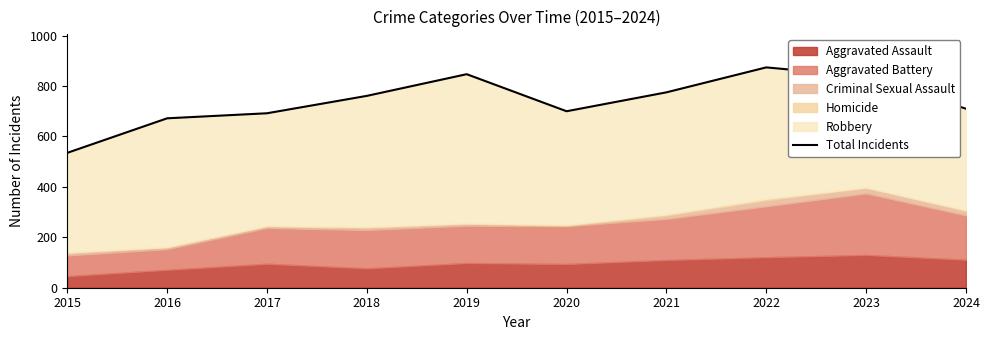

Rank the categories by value from highest to lowest.

2022, 2019, 2023, 2021, 2018, 2024, 2020, 2017, 2016, 2015